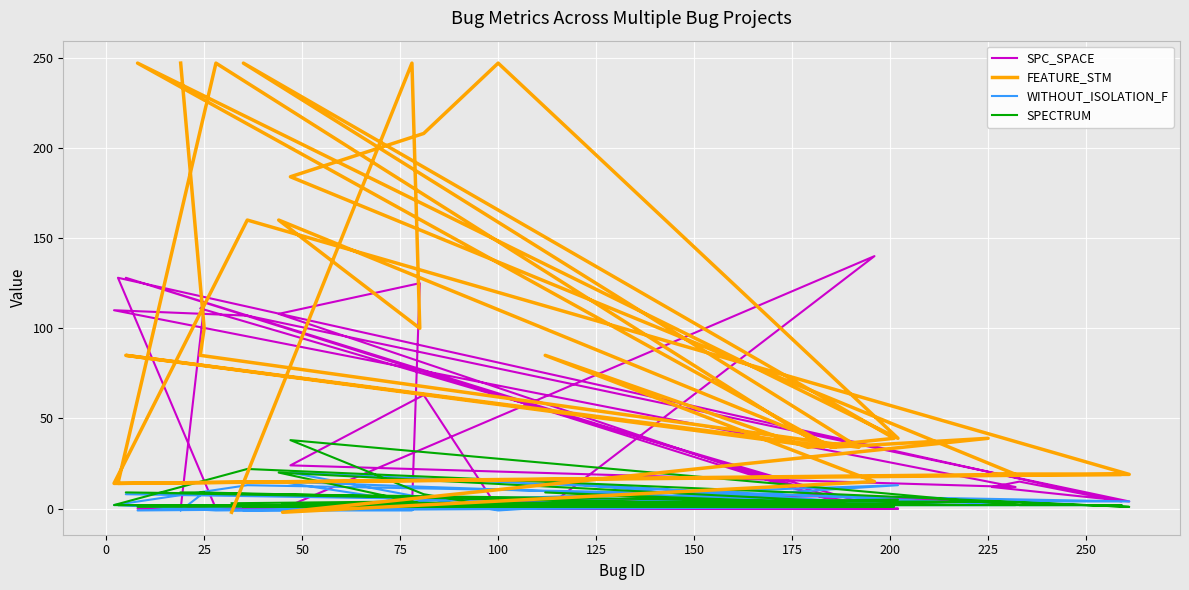

How many intersections are there between SPC_SPACE and SPECTRUM?

13